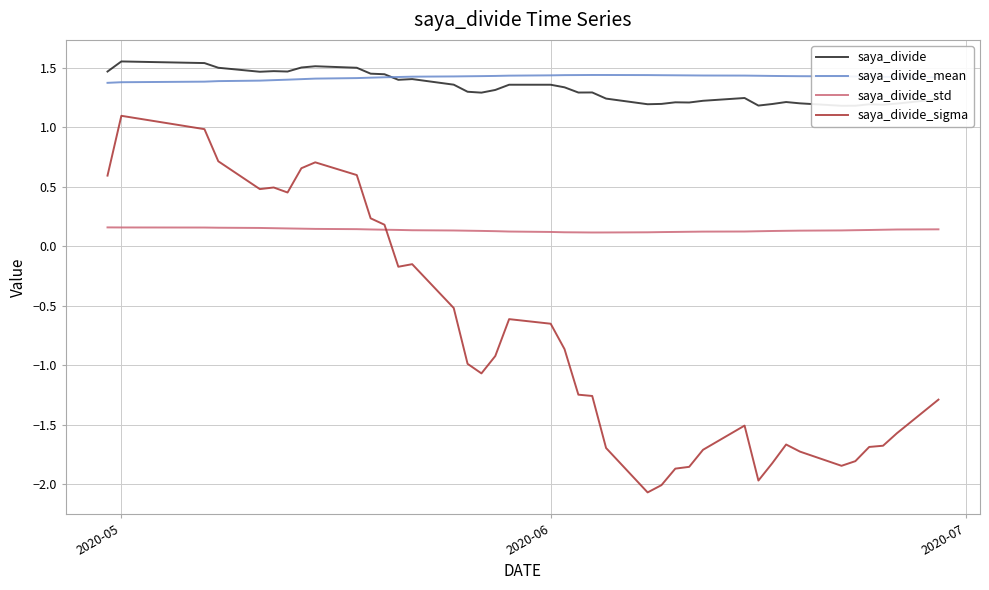

Reading right to left, what are all the values shown in this chart?

saya_divide: 1.2	1.2	1.2	1.2	1.2	1.2	1.2	1.2	1.2	1.2	1.2	1.2	1.2	1.2	1.2	1.2	1.2	1.3	1.3	1.3	1.4	1.4	1.3	1.3	1.3	1.4	1.4	1.4	1.4	1.5	1.5	1.5	1.5	1.5	1.5	1.5	1.5	1.5	1.6	1.5
saya_divide_mean: 1.4	1.4	1.4	1.4	1.4	1.4	1.4	1.4	1.4	1.4	1.4	1.4	1.4	1.4	1.4	1.4	1.4	1.4	1.4	1.4	1.4	1.4	1.4	1.4	1.4	1.4	1.4	1.4	1.4	1.4	1.4	1.4	1.4	1.4	1.4	1.4	1.4	1.4	1.4	1.4
saya_divide_std: 0.1	0.1	0.1	0.1	0.1	0.1	0.1	0.1	0.1	0.1	0.1	0.1	0.1	0.1	0.1	0.1	0.1	0.1	0.1	0.1	0.1	0.1	0.1	0.1	0.1	0.1	0.1	0.1	0.1	0.1	0.1	0.1	0.1	0.2	0.2	0.2	0.2	0.2	0.2	0.2
saya_divide_sigma: -1.3	-1.6	-1.7	-1.7	-1.8	-1.8	-1.7	-1.7	-1.8	-2.0	-1.5	-1.7	-1.9	-1.9	-2.0	-2.1	-1.7	-1.3	-1.2	-0.9	-0.7	-0.6	-0.9	-1.1	-1.0	-0.5	-0.1	-0.2	0.2	0.2	0.6	0.7	0.7	0.5	0.5	0.5	0.7	1.0	1.1	0.6